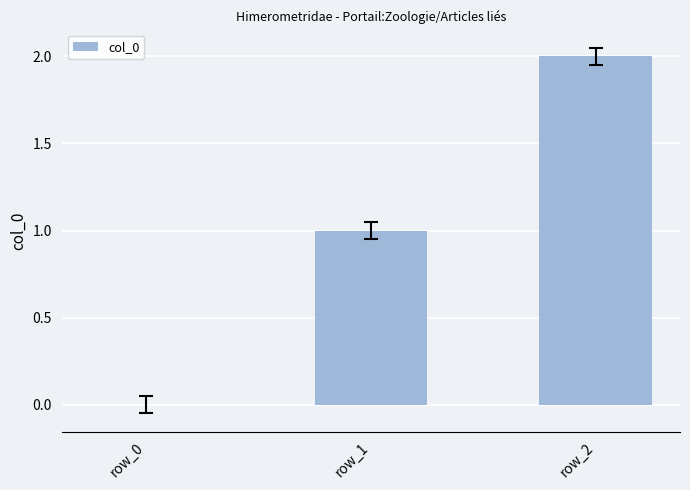

Does the chart contain stacked bars?

No